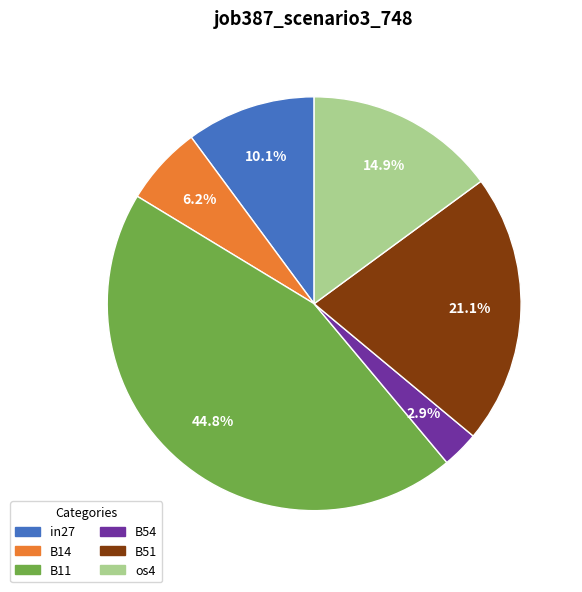

Does any single category account for the majority?

No